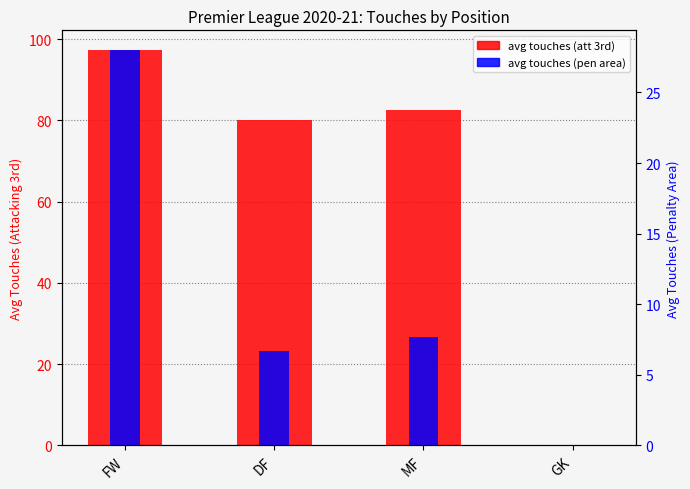

Where is avg touches (pen area) nearest to the value 14?

MF